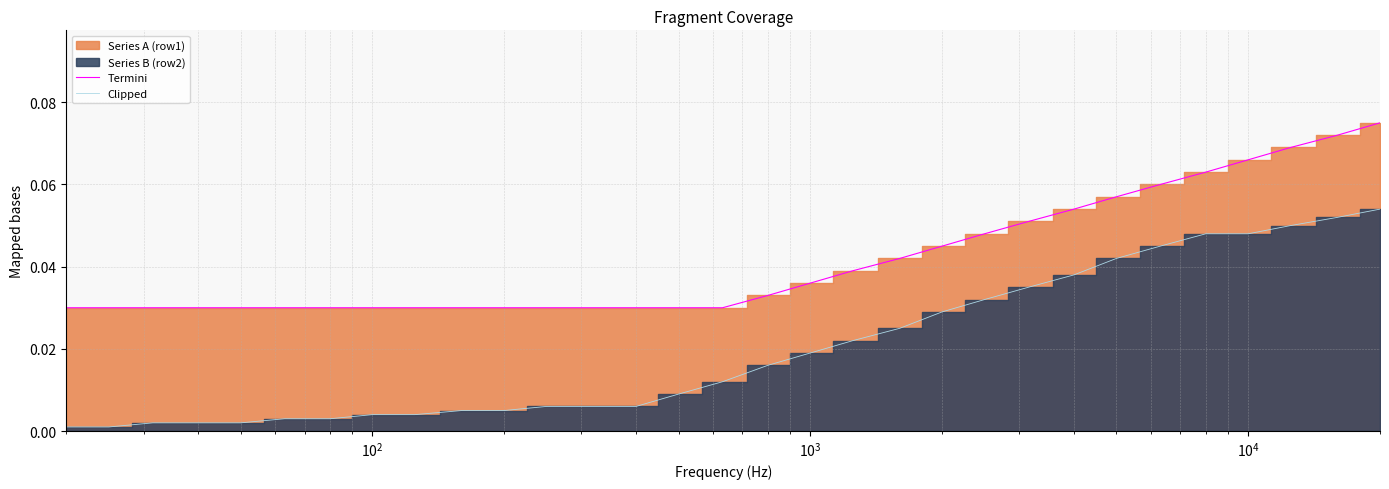

True or false: Clipped and Termini cross at least once.

False